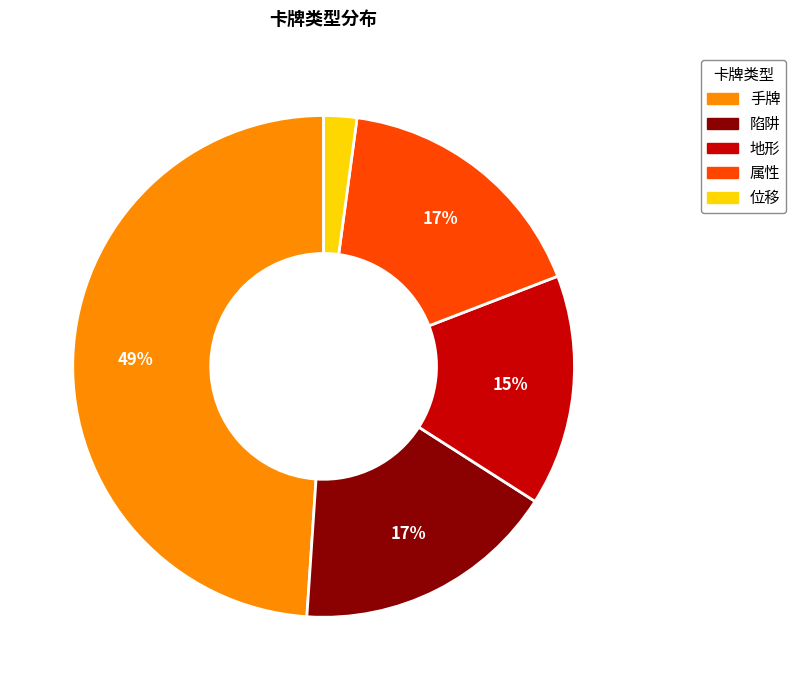

To the nearest percent, what is the combined percentage of 地形 and 位移?

17%